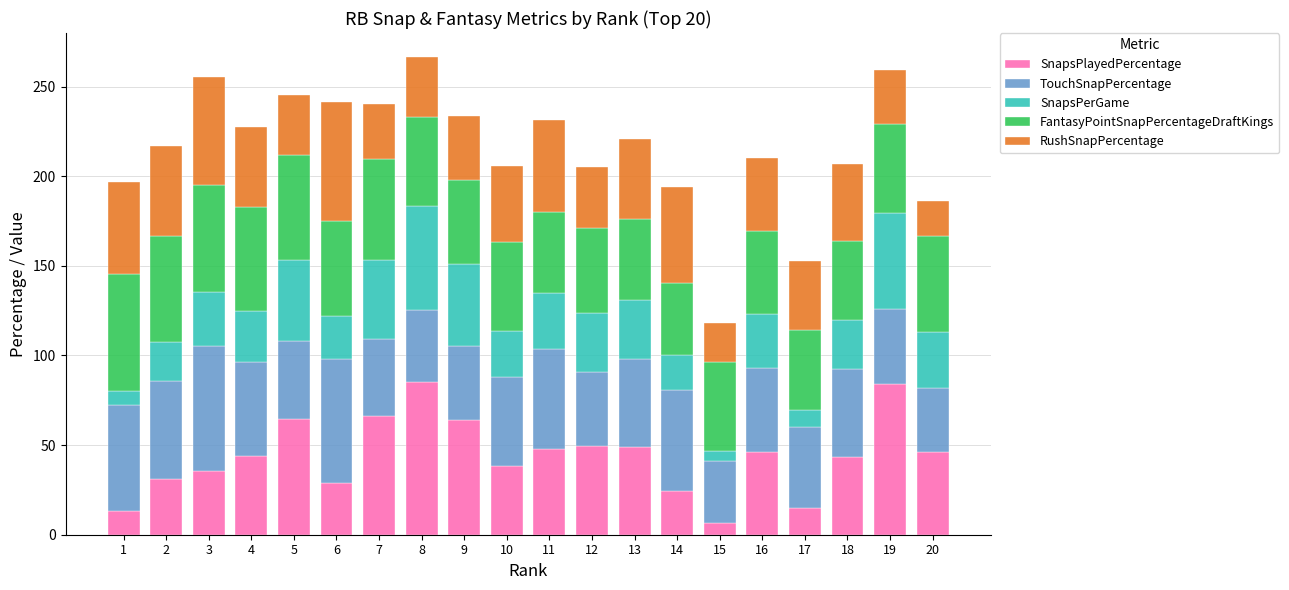

What is the total value across all series at 20?

186.3